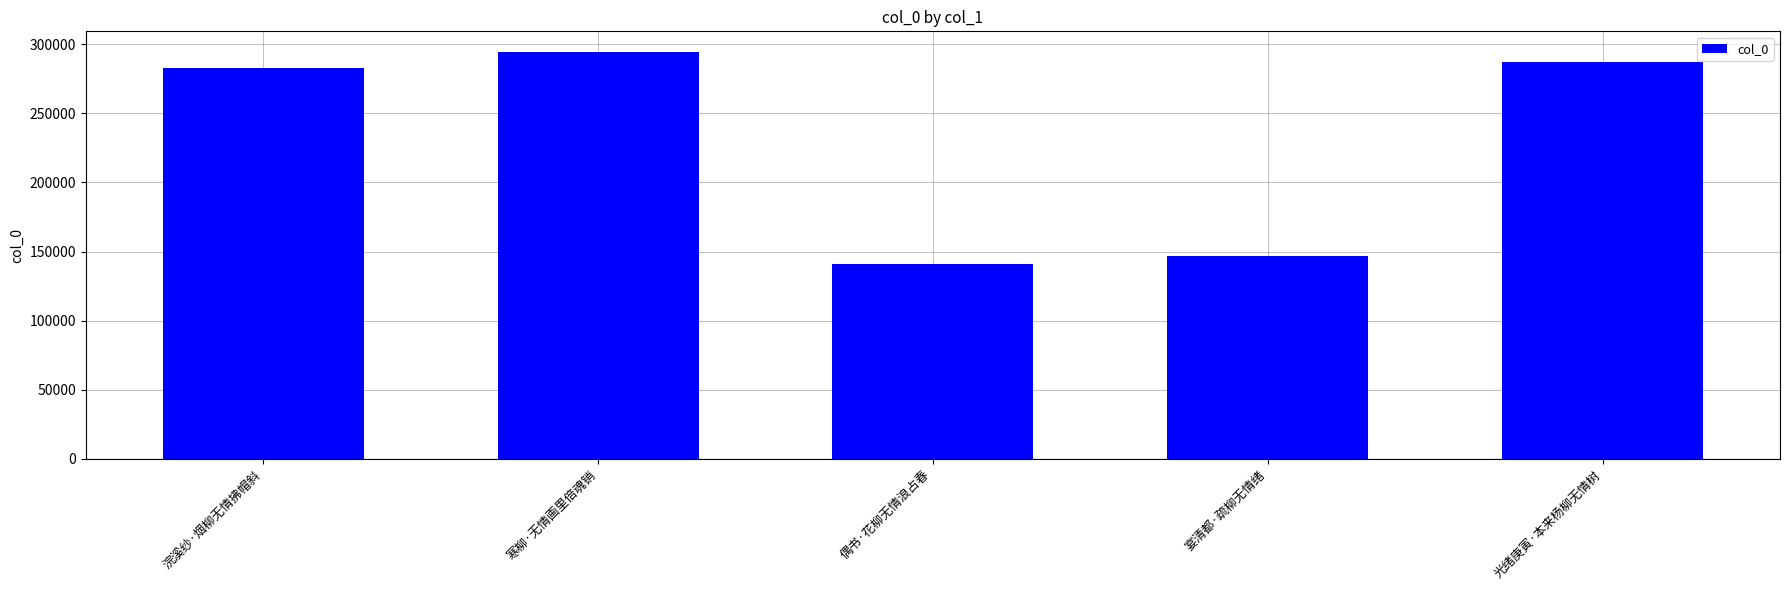

What is the difference between the second highest and second lowest values?

140758